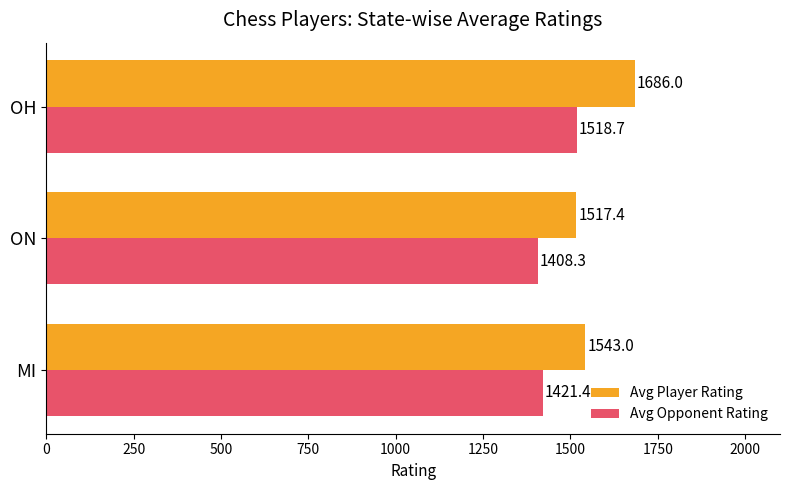

Which category has the highest value in the Avg Player Rating series?

OH